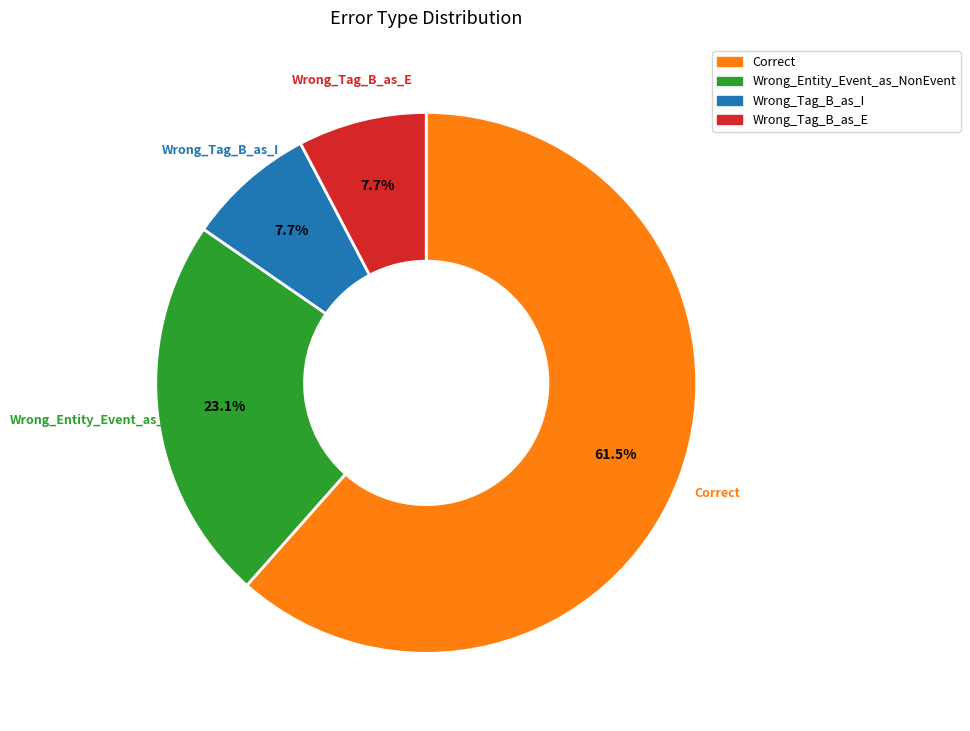

To the nearest percent, what is the average slice percentage?

25%